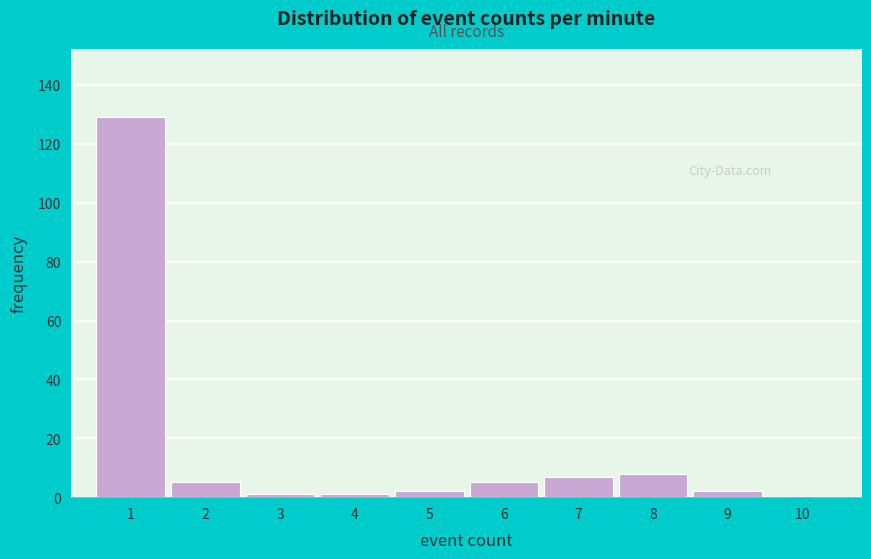

Reading right to left, what are all the values shown in this chart?

10=0	9=2	8=8	7=7	6=5	5=2	4=1	3=1	2=5	1=129